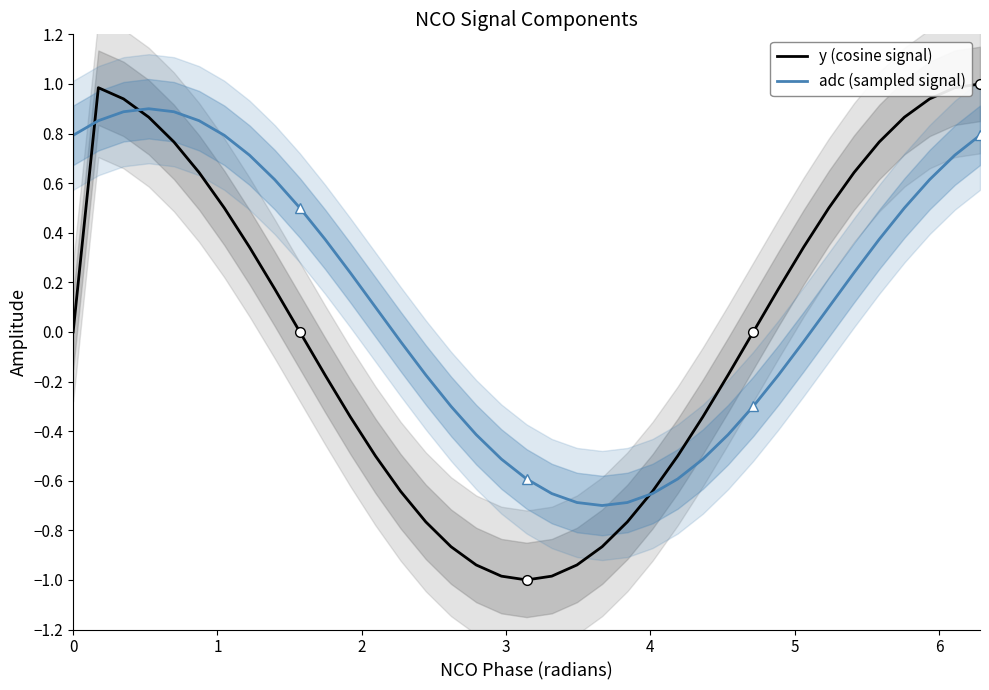

How many times do y (cosine signal) and adc (sampled signal) cross each other?

3